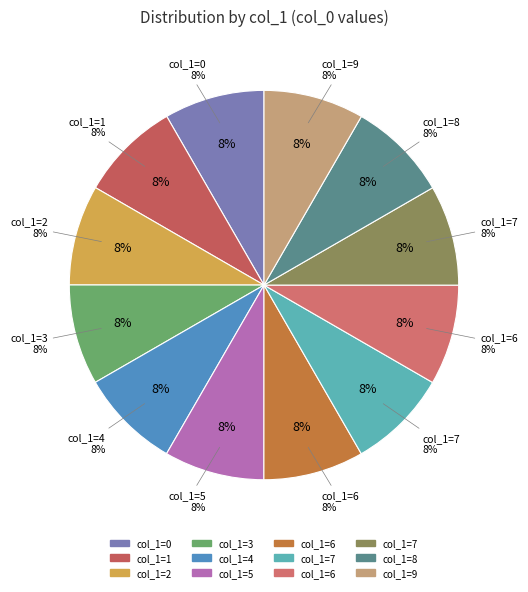

Is there a majority slice in this chart?

No